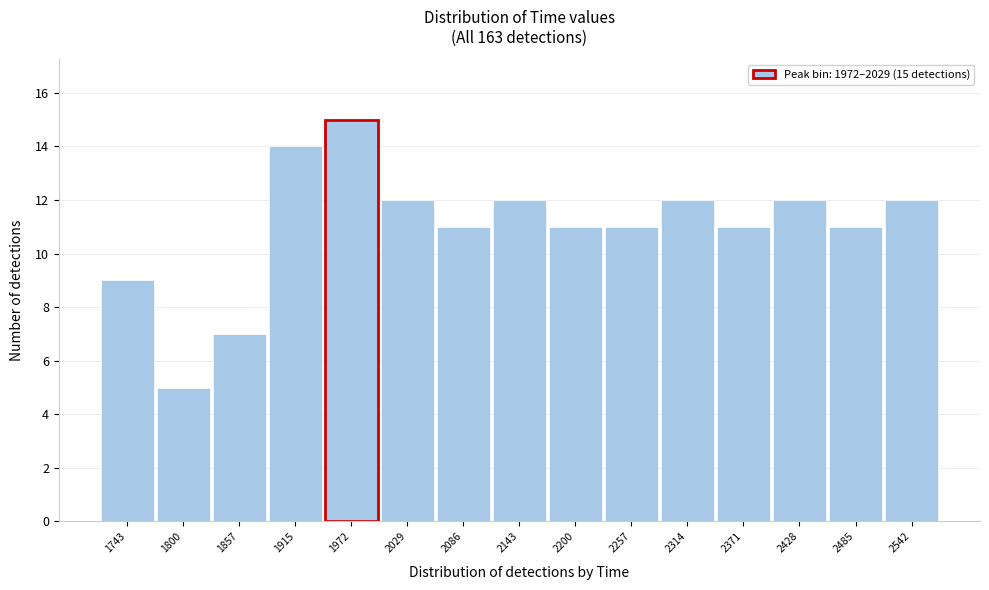

Reading right to left, list all the values displayed in this chart.

2542=12	2485=11	2428=12	2371=11	2314=12	2257=11	2200=11	2143=12	2086=11	2029=12	1972=15	1915=14	1857=7	1800=5	1743=9